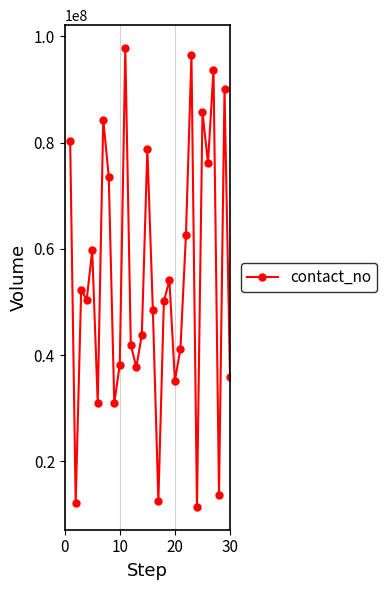

What is the difference between the second highest and minimum values?

85054788